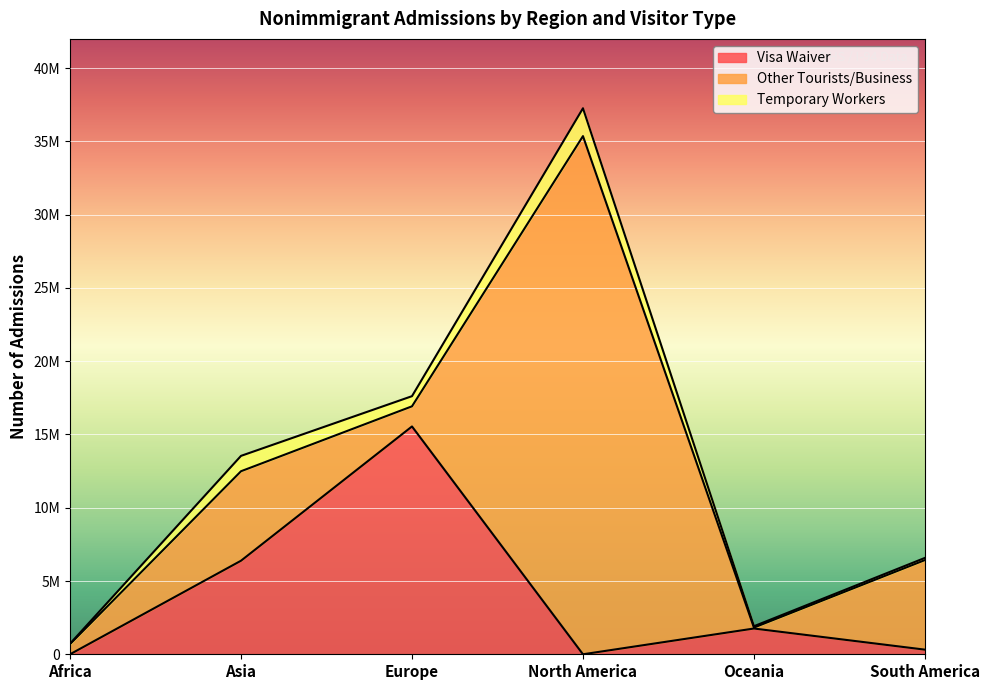

What is the label of the 6th point from the right?

Africa